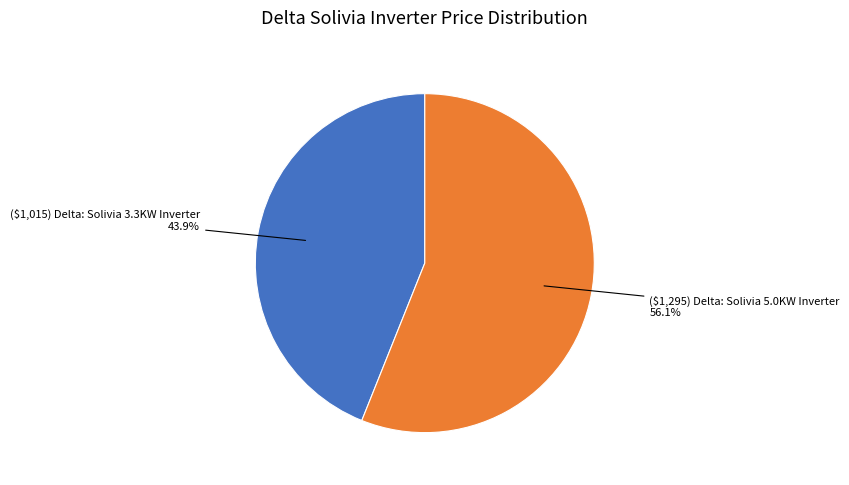

Which slice is the smallest?

($1,015) Delta: Solivia 3.3KW Inverter